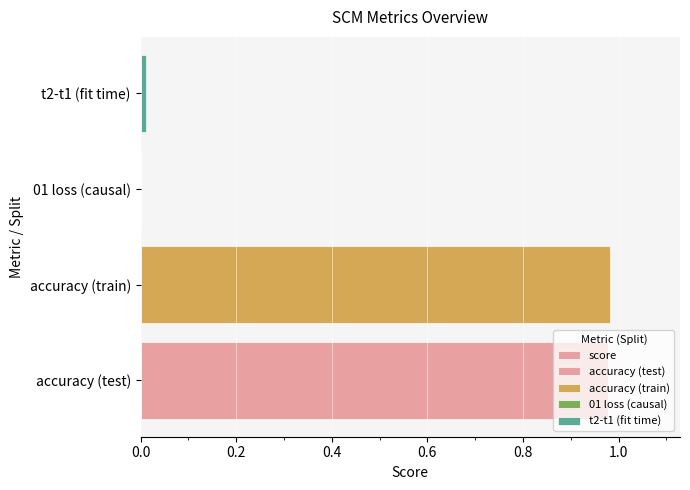

What is the sum of all values?

2.0